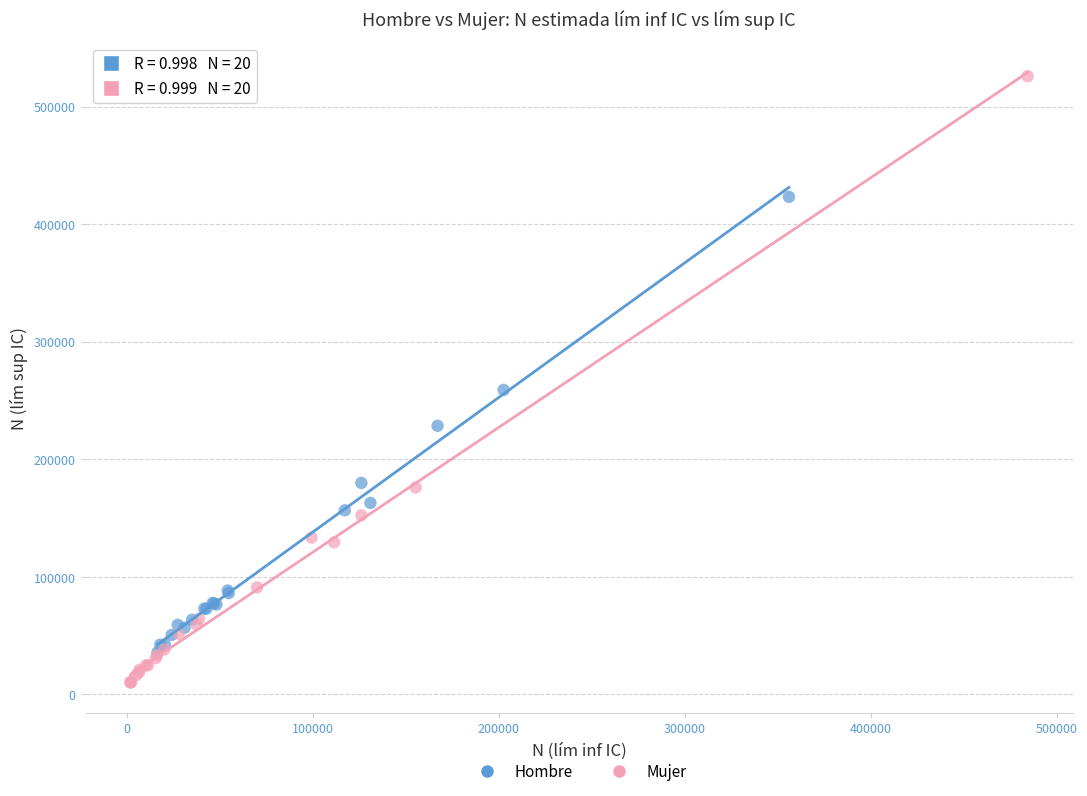

Which series has the largest Y range (max minus min)?

Mujer